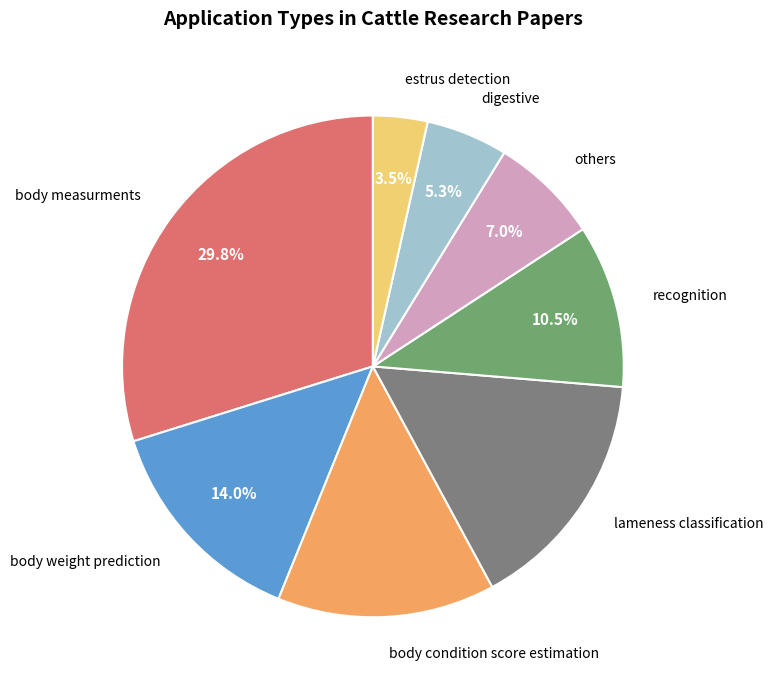

Which slice is the smallest?

estrus detection